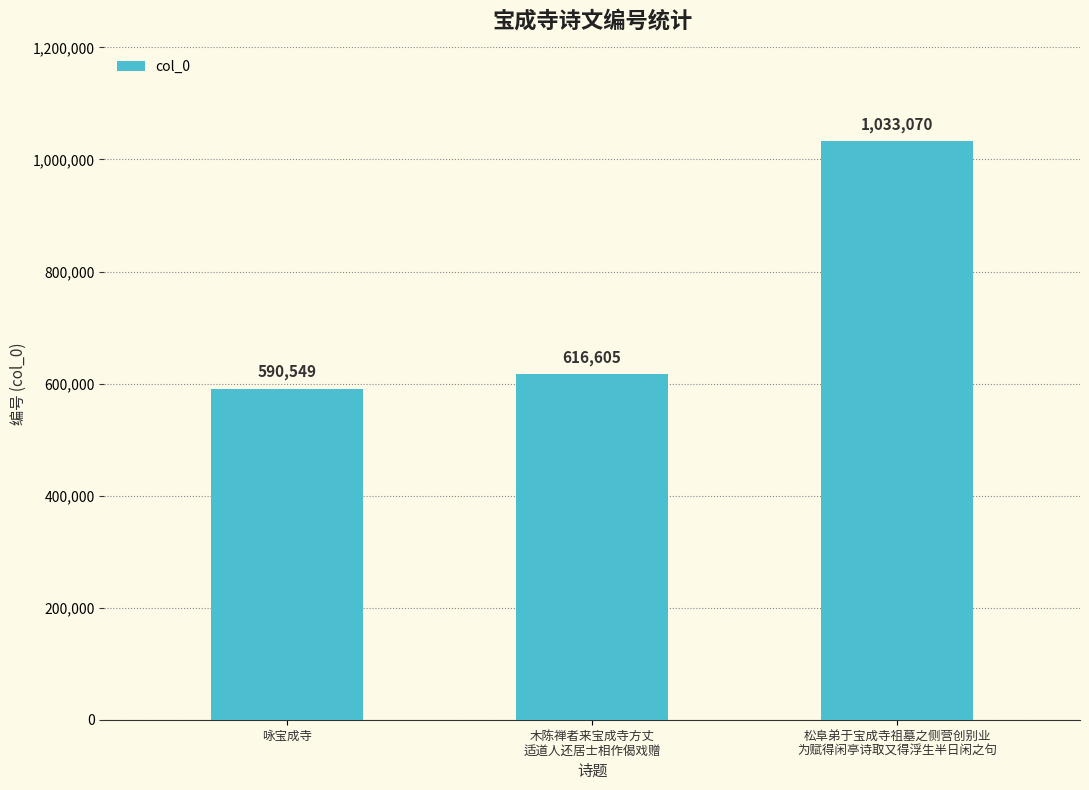

What is the label of the 3rd bar from the right?

咏宝成寺